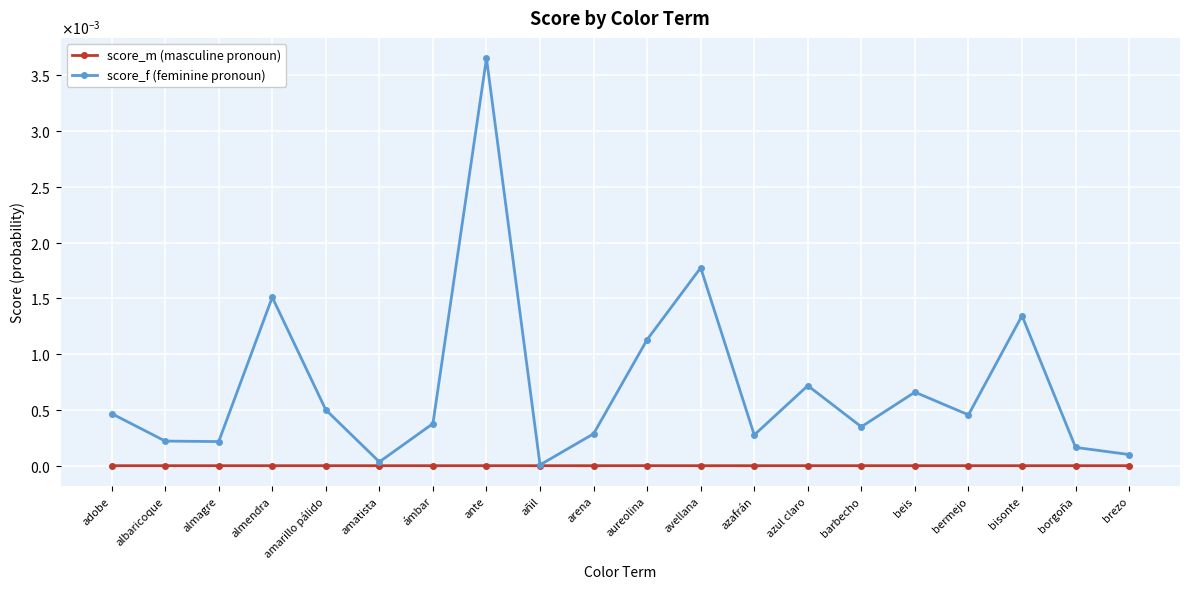

Does the chart have visible grid lines?

Yes